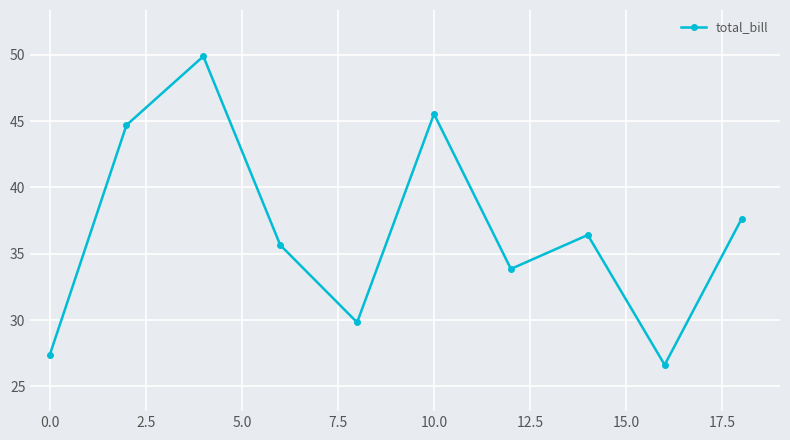

What is the value of the 1st point from the left?

27.3